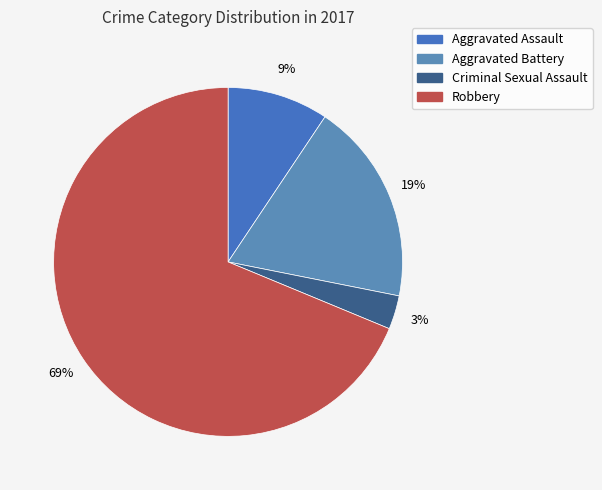

To the nearest percent, what portion does Aggravated Assault represent?

9%